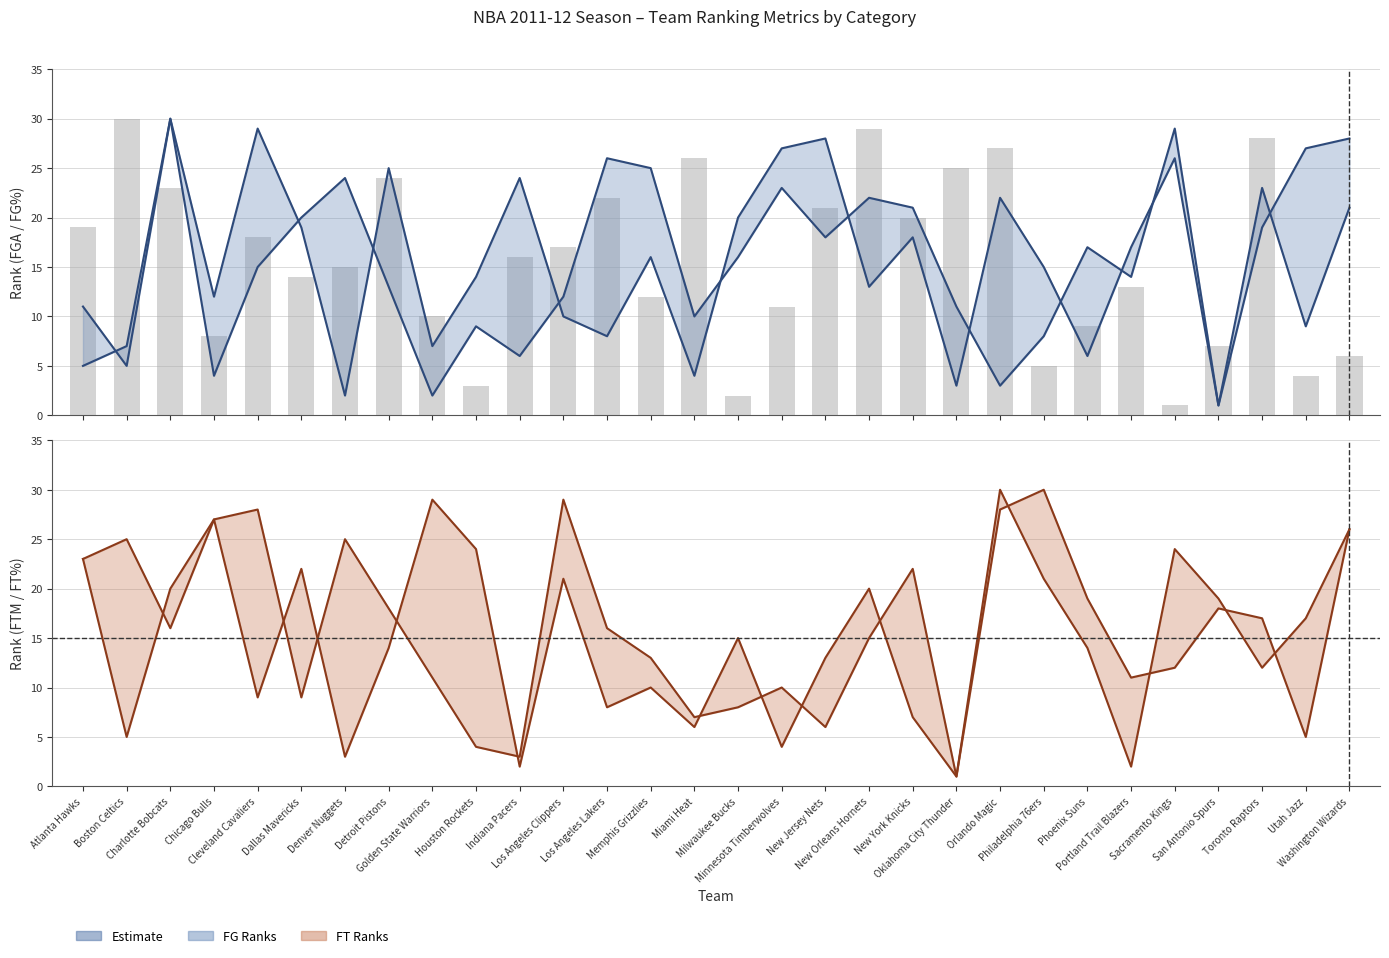

What is the average value of the FGA_RANK series?

16